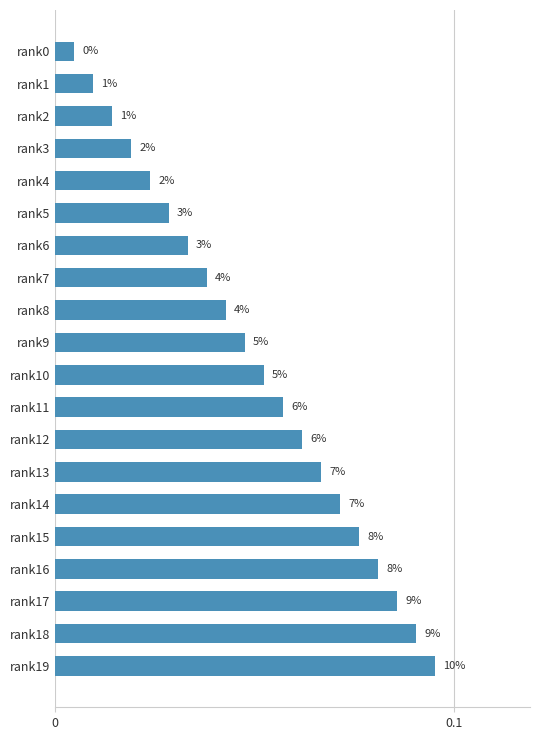

How many bars are there in total?

20